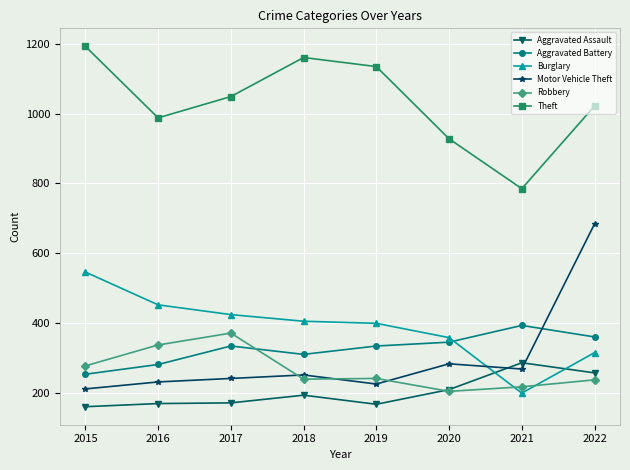

Where is the first local minimum for Theft?

2016